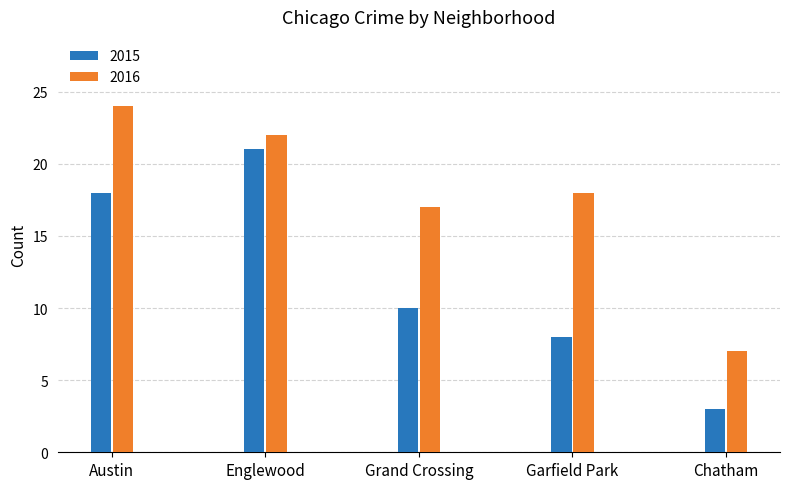

At which label does 2016 reach its peak?

Austin